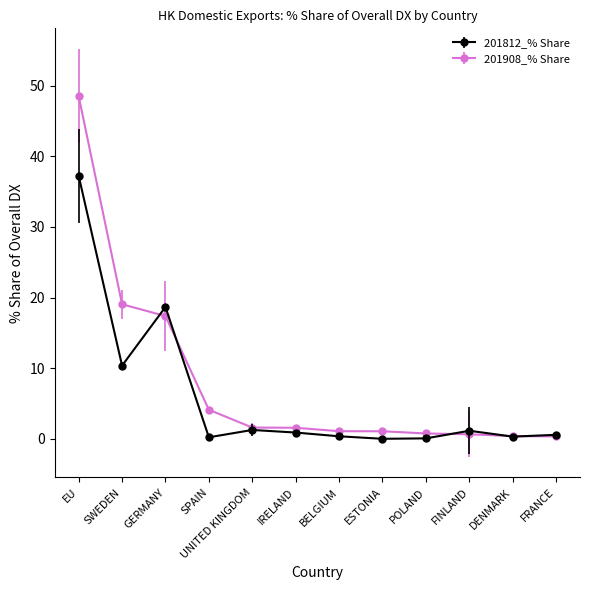

Does the chart display data point markers on the line(s)?

Yes